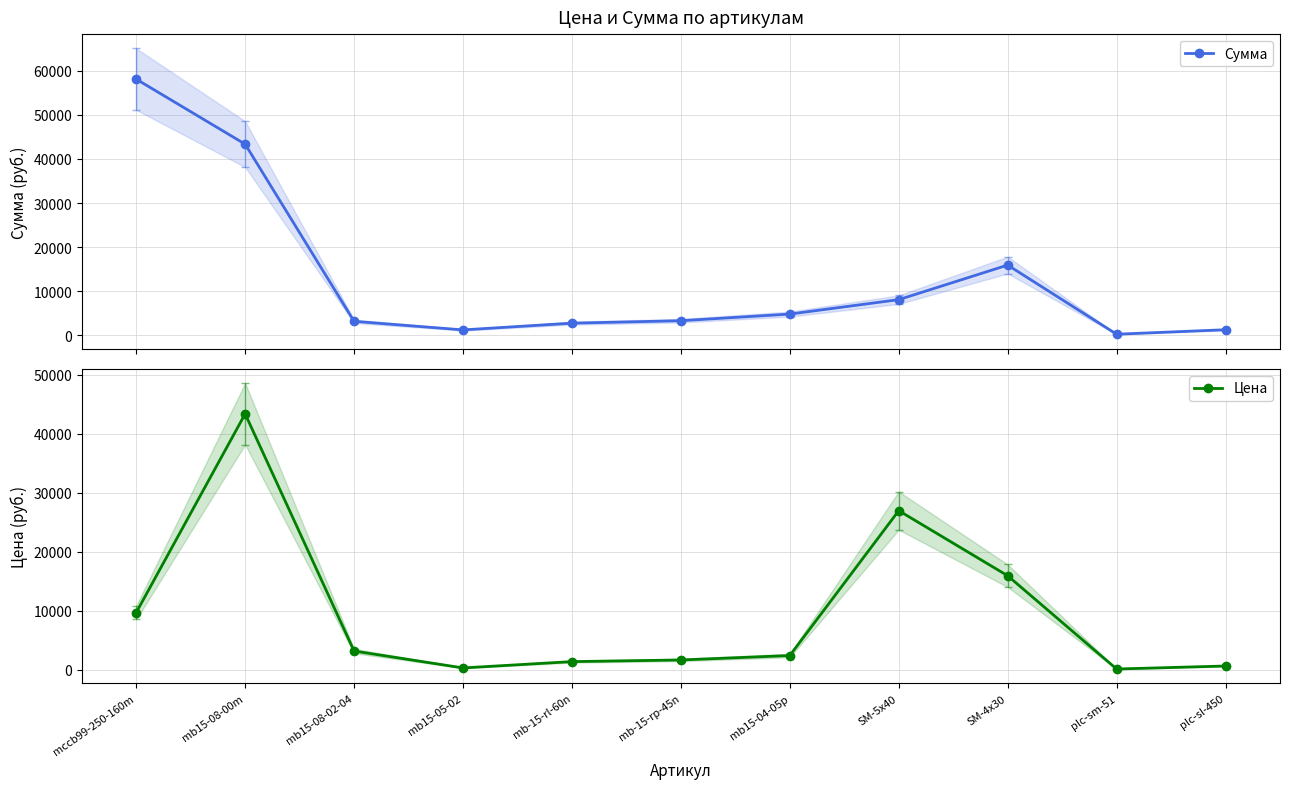

Where is the first local minimum for Цена?

mb15-05-02